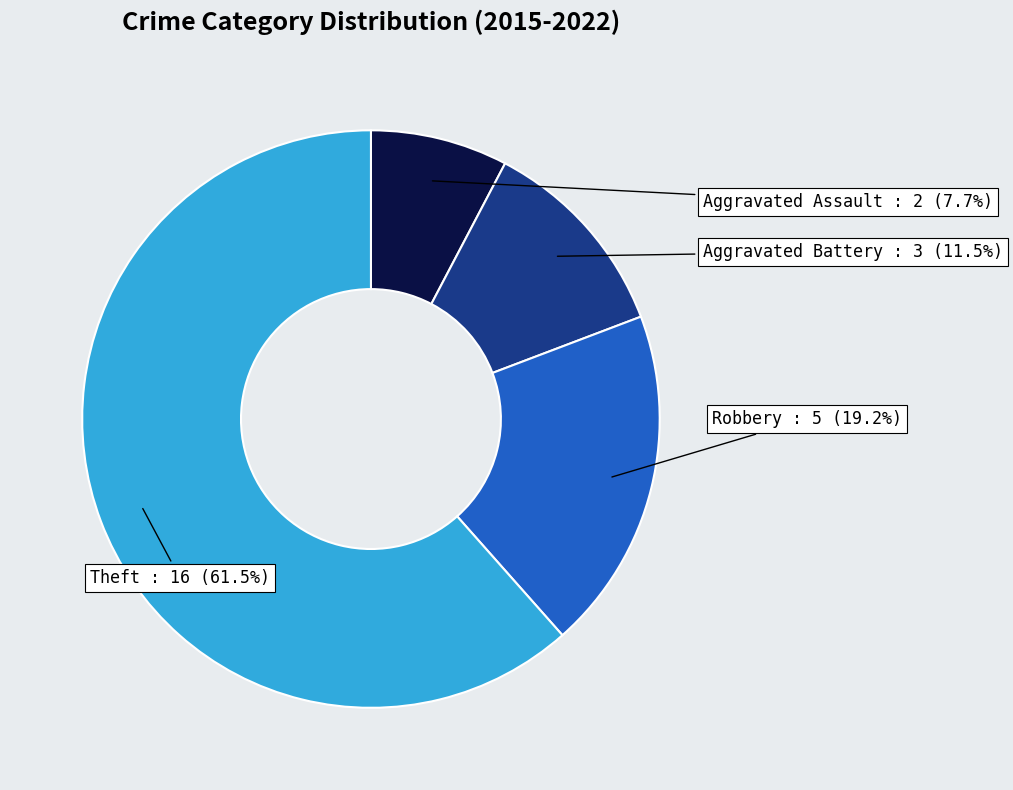

Is there any slice that represents more than half of the pie?

Yes